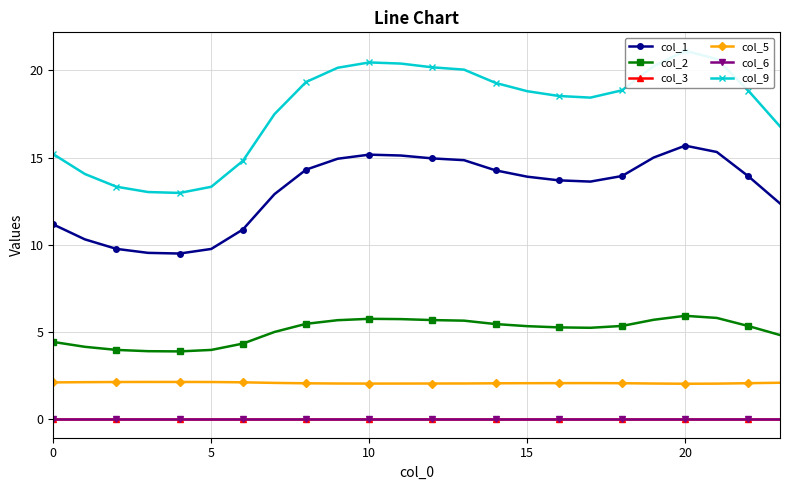

True or false: col_3 has more than 2 points higher than both neighbors.

False